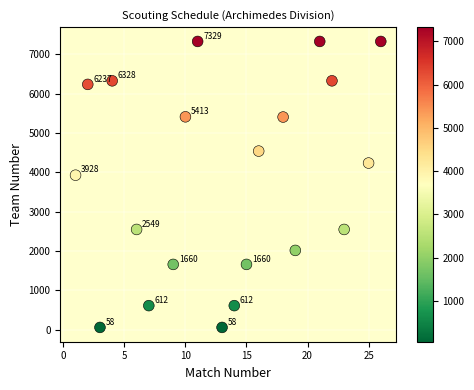

What is the range of X values (max minus min)?

25